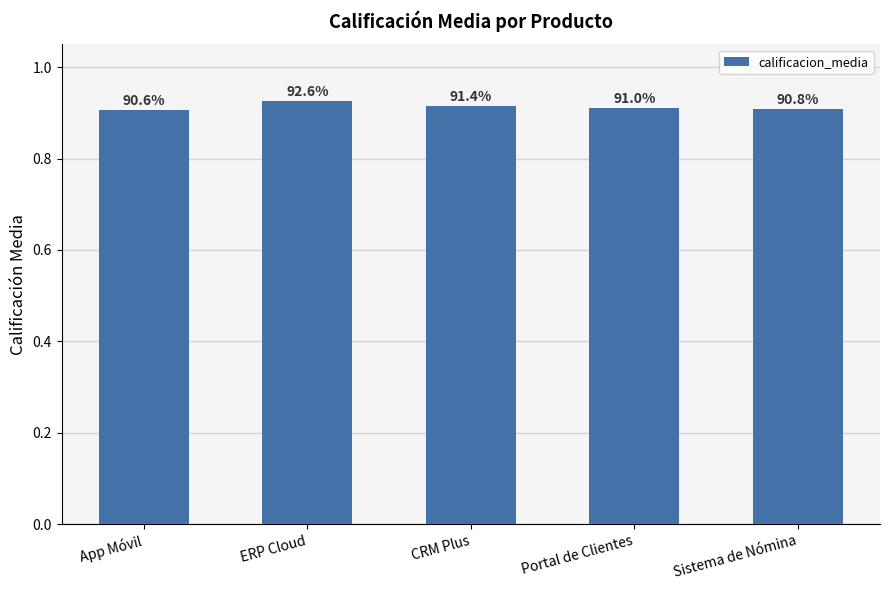

Are the bars horizontal?

No